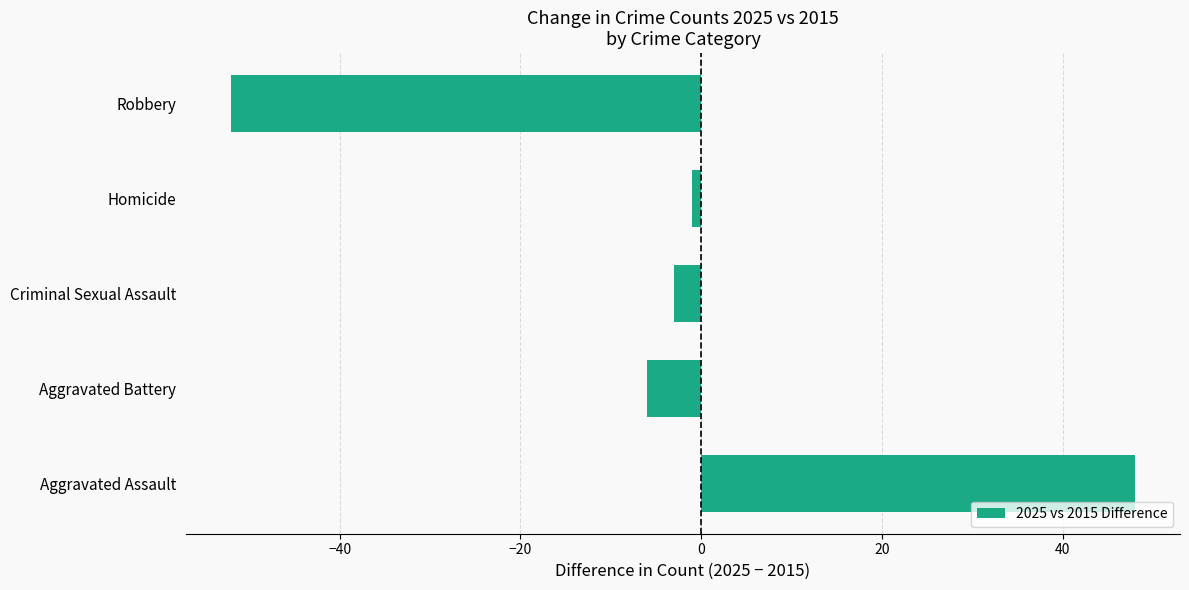

What is the difference between the maximum and second lowest values?

54